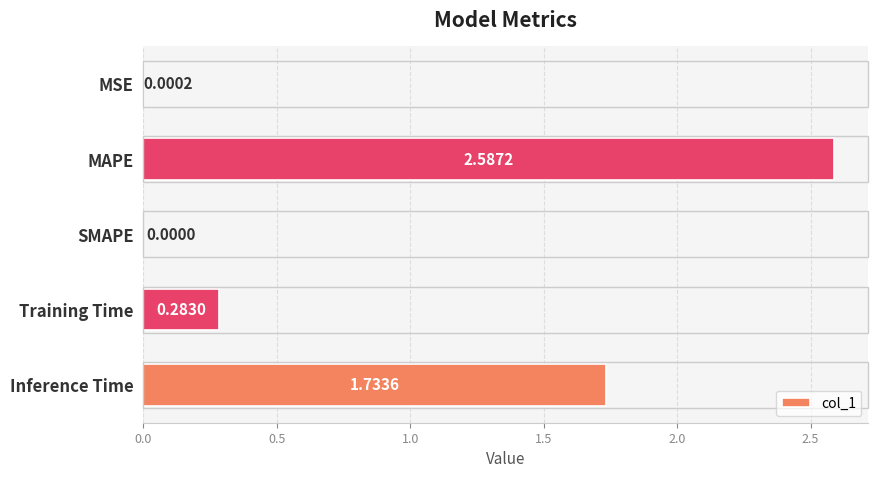

Are the bars horizontal?

Yes